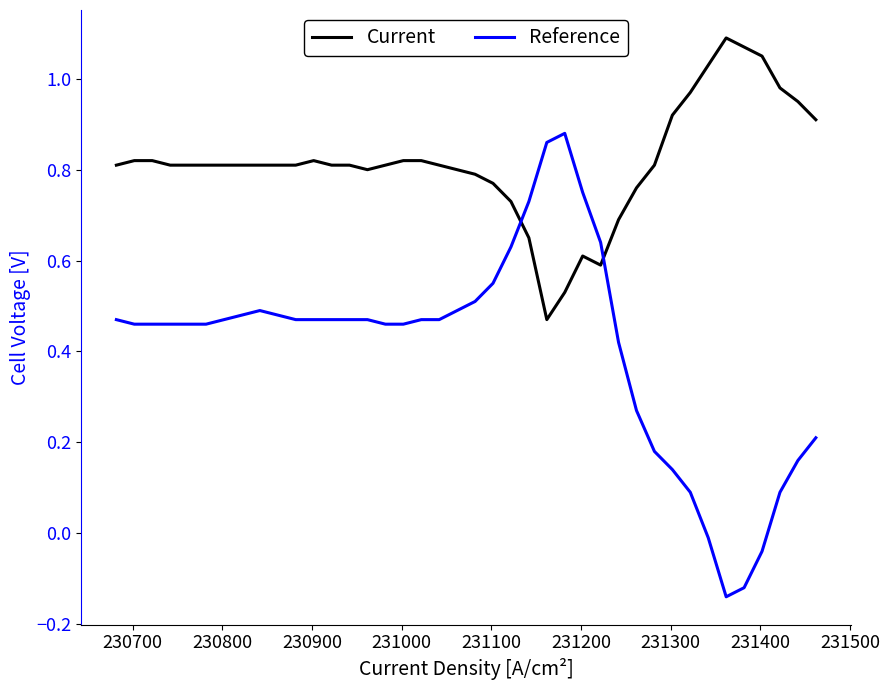

Rank the series by their average value, from highest to lowest.

Current, Reference